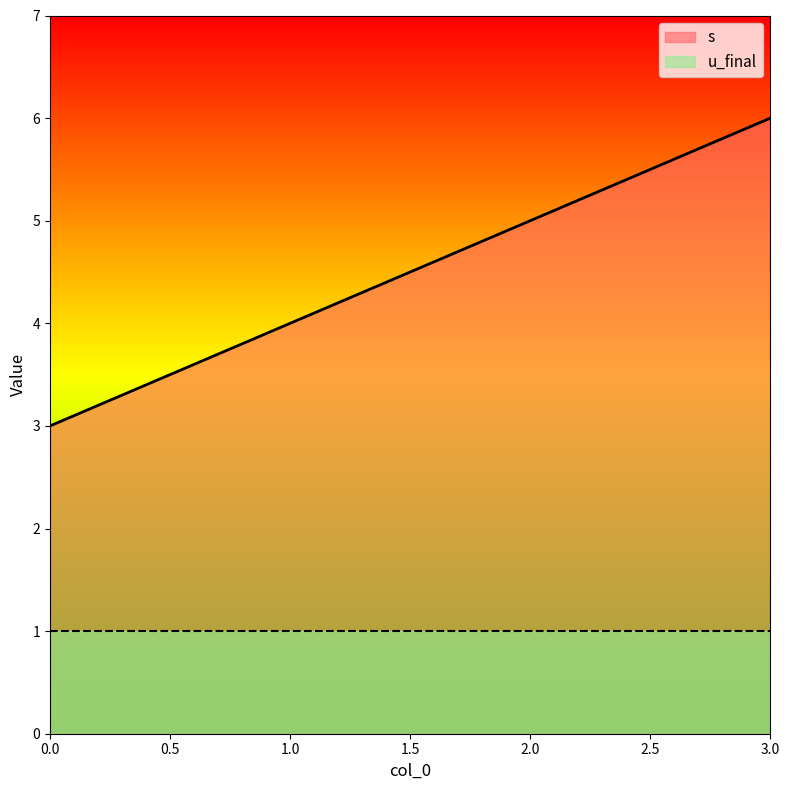

Is it true that the value at 2 is 5?

True